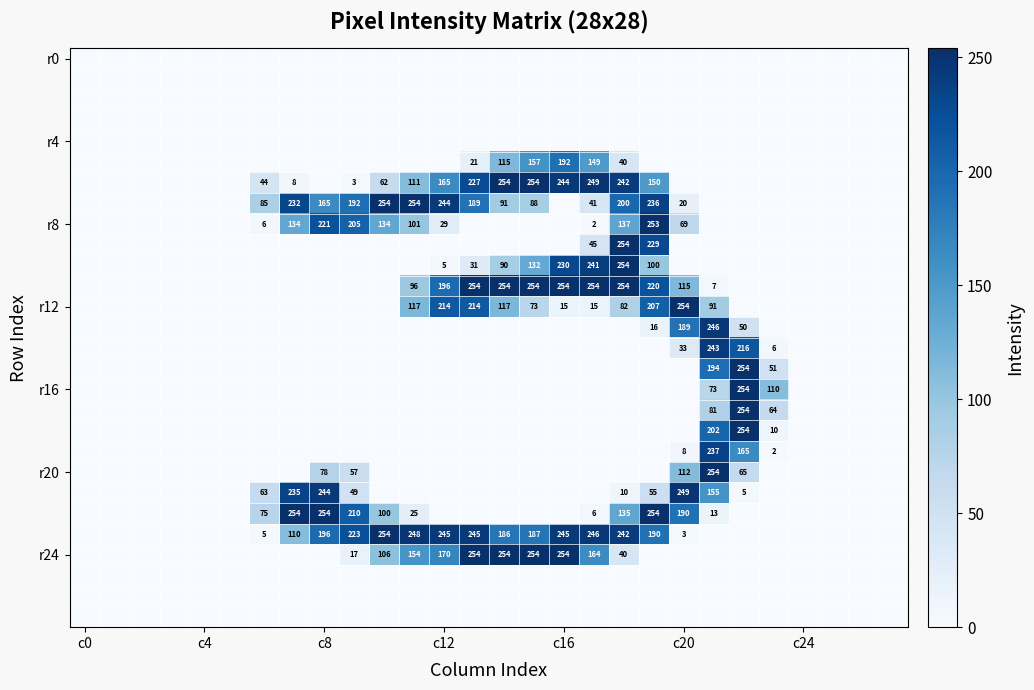

At how many categories does at least one series exceed 251?

14